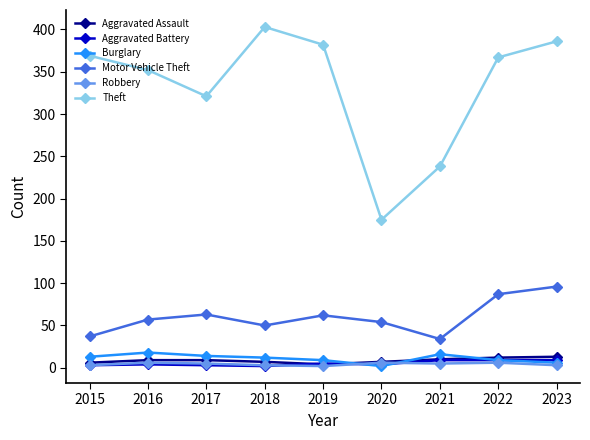

Where is the first local maximum for Theft?

2018